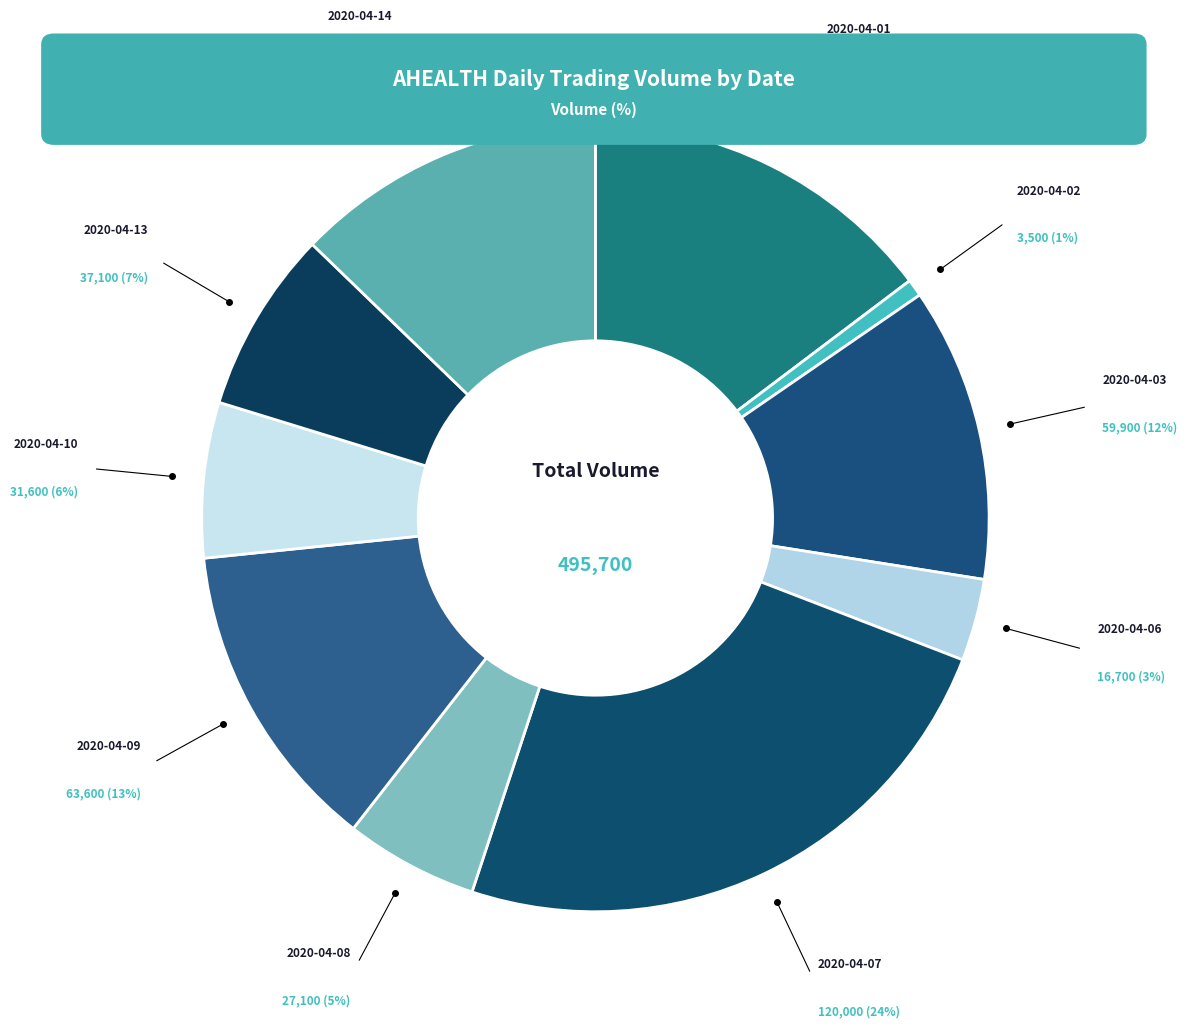

Is there any slice that represents more than half of the pie?

No